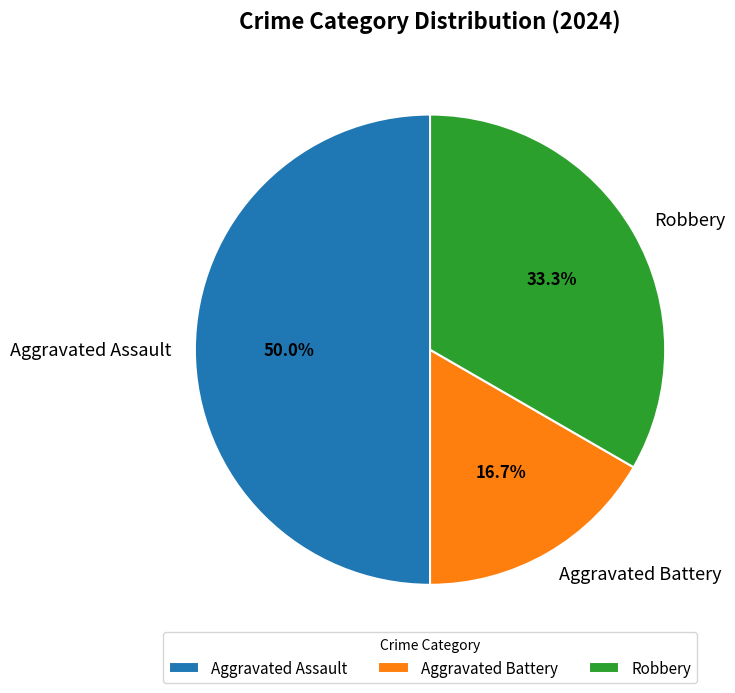

What percentage do Robbery and Aggravated Assault together represent?

83.3%